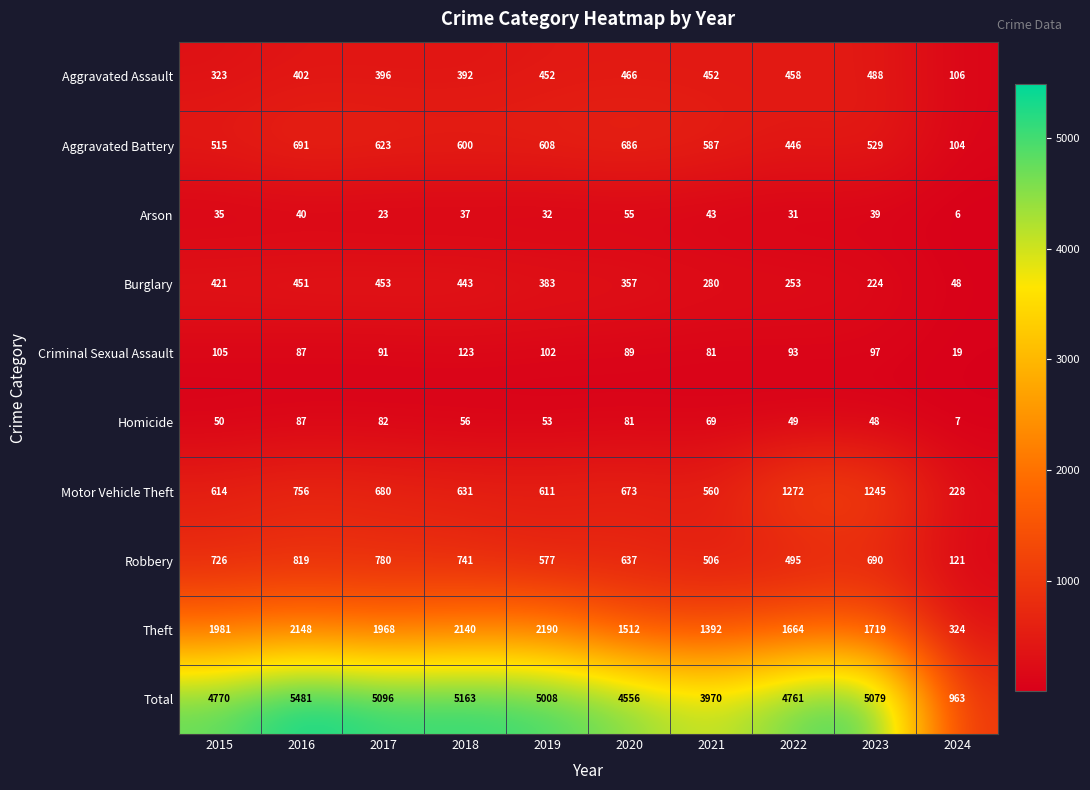

What is the difference between the second highest and minimum values in the Robbery series?

659